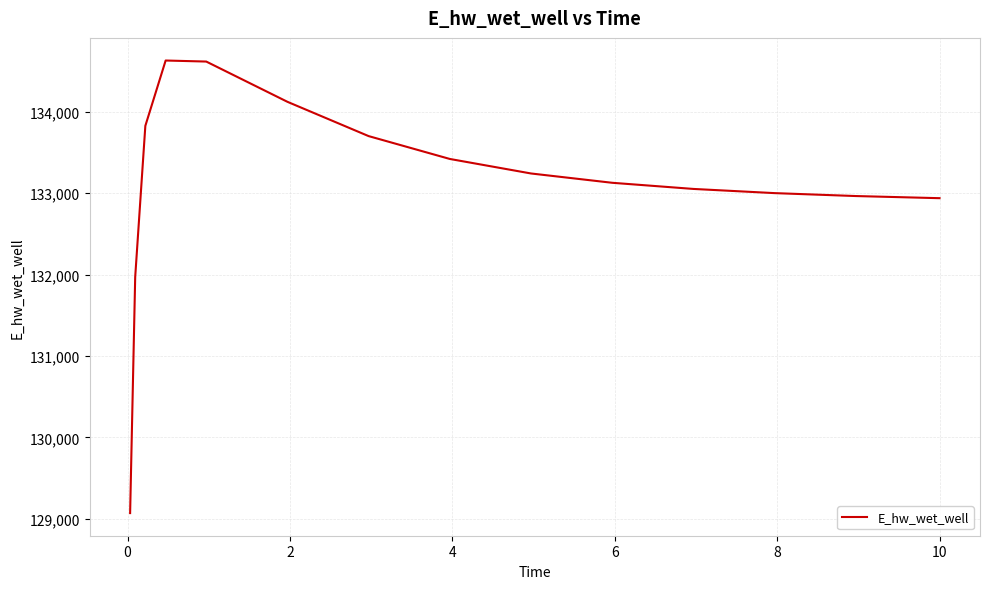

What is the difference between the maximum and minimum values?

5557.6